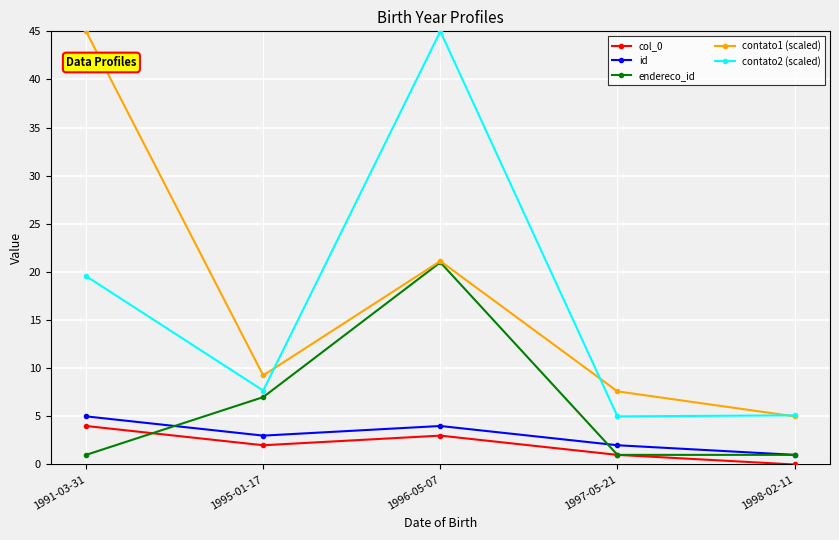

True or false: col_0 and id cross at least once.

False